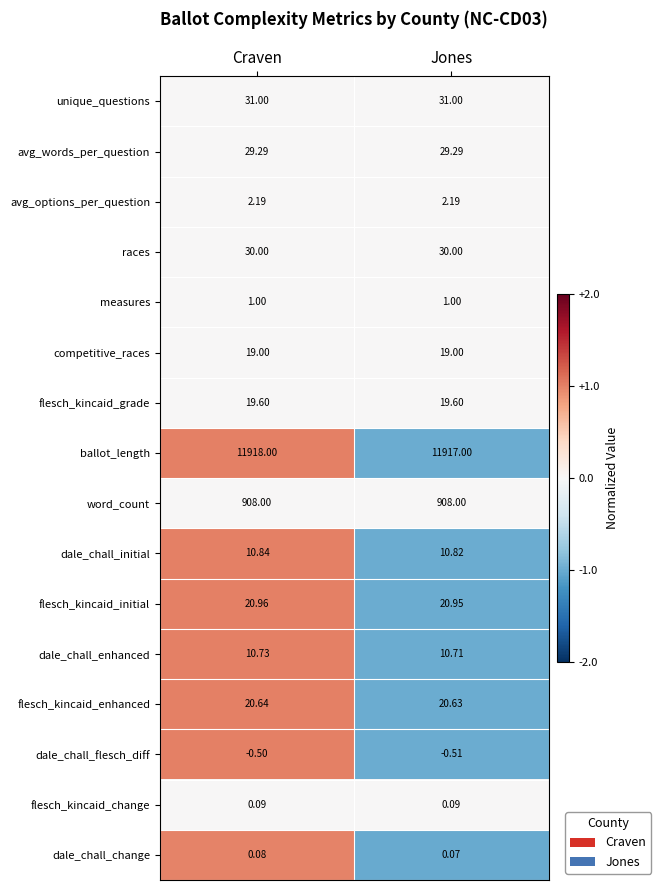

What is the greatest value displayed?

11918.0